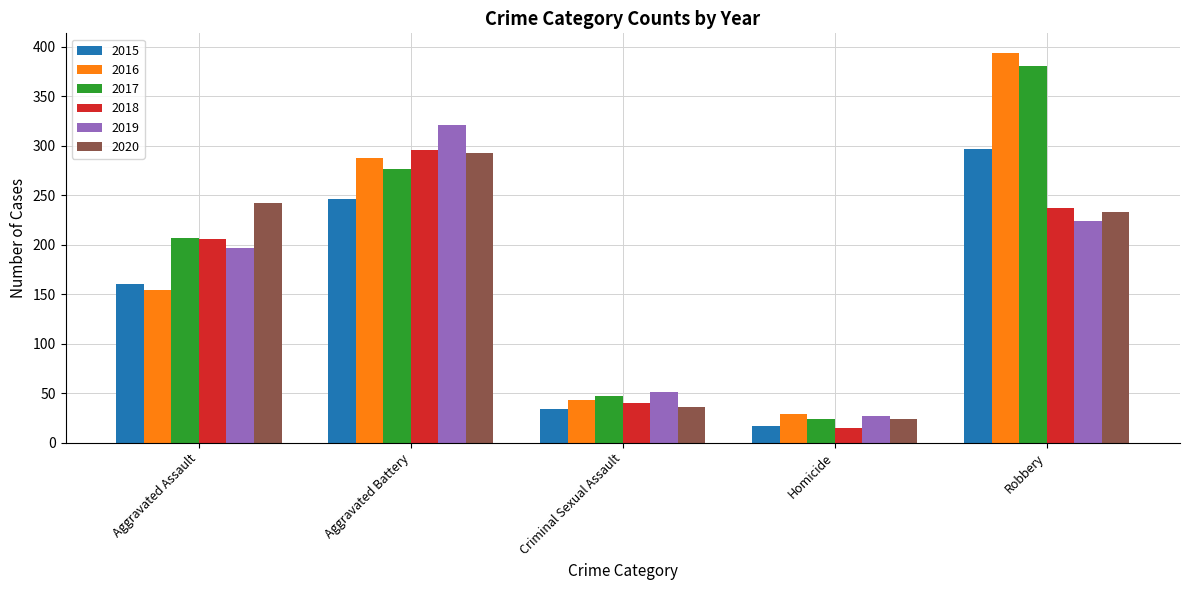

What is the label of the 4th bar from the right?

Aggravated Battery